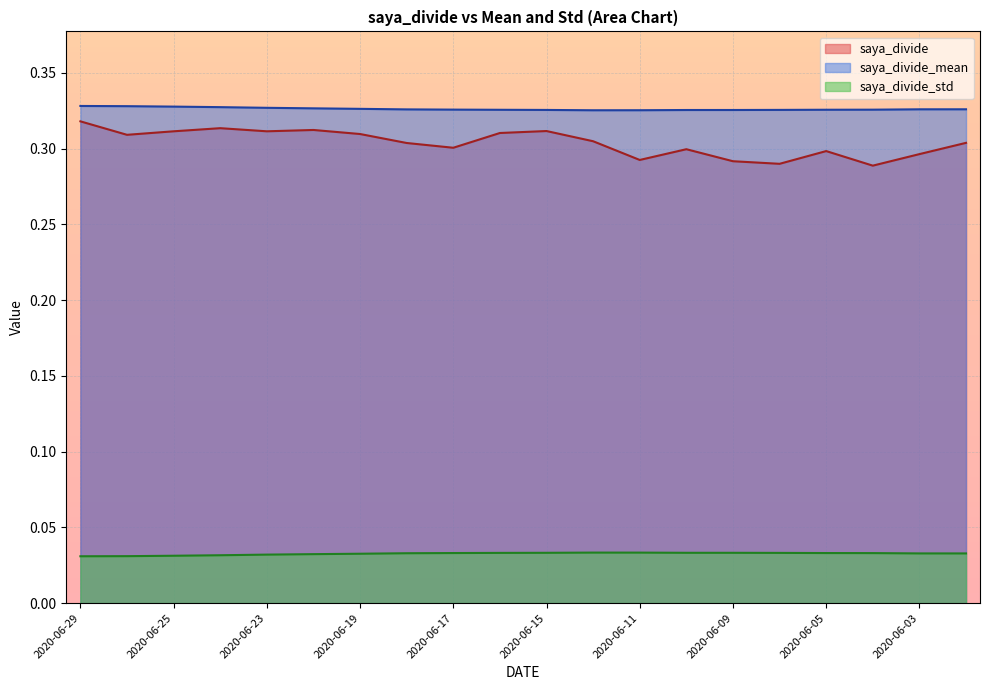

What is the spread (max minus min) of values at 2020-06-02?

0.3